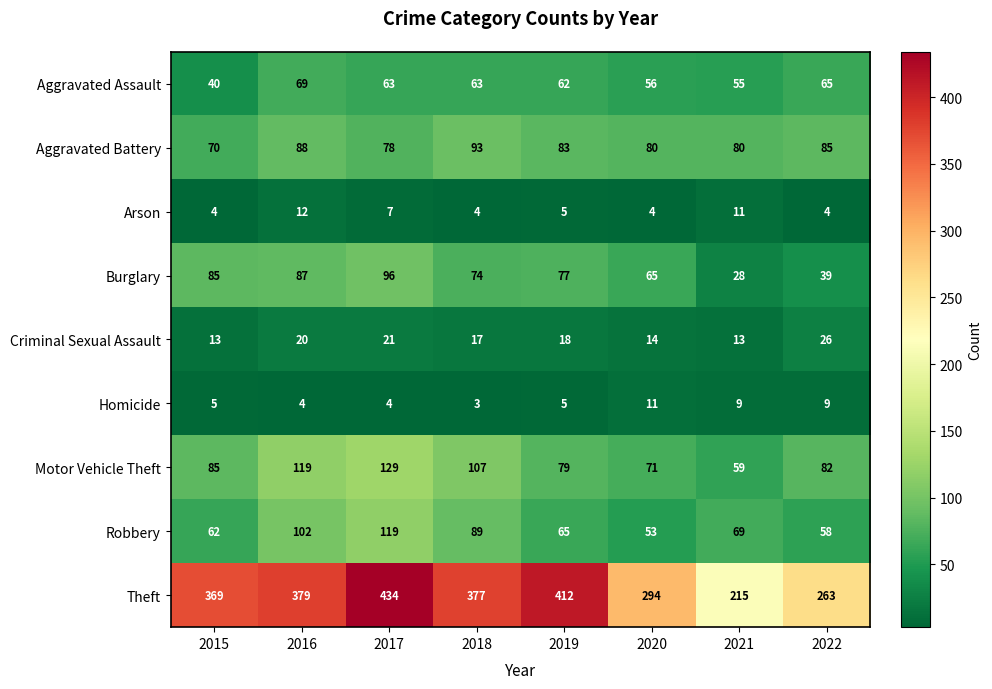

What is the greatest value displayed?

434